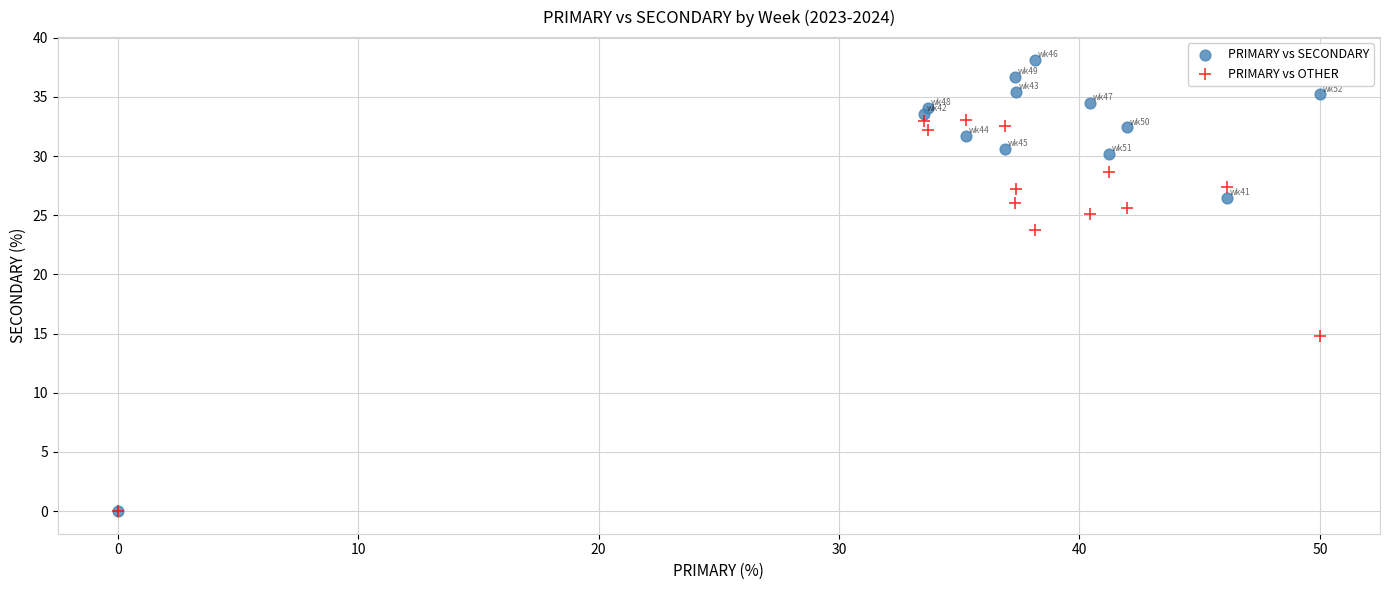

Across all series, what Y value is closest to 19?

14.8